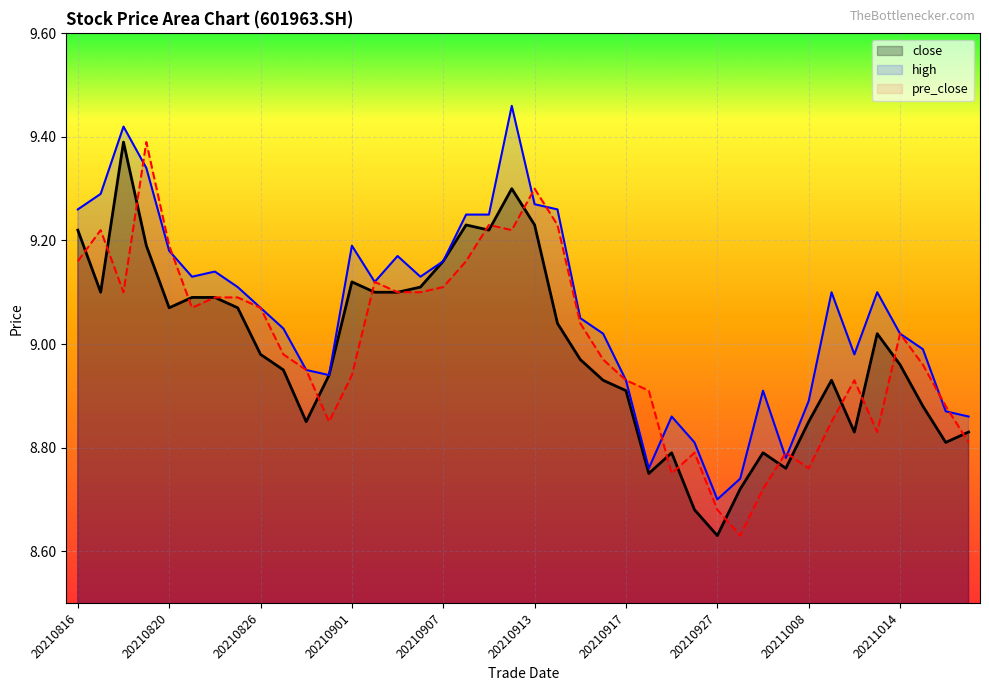

What is the sum of all close values?

359.6